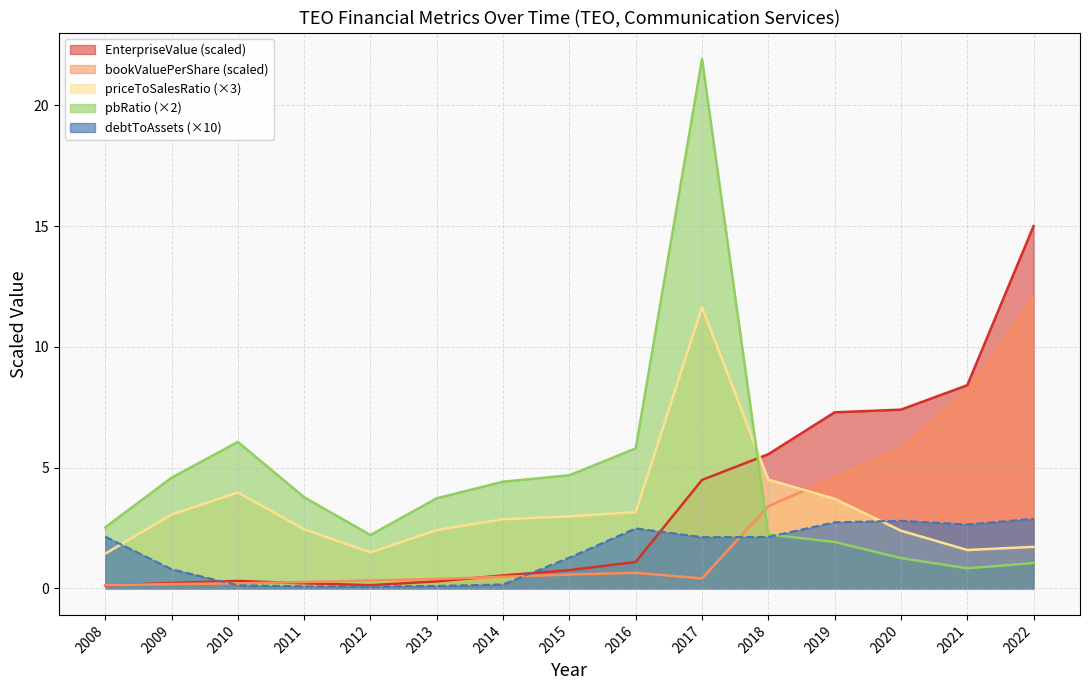

The debtToAssets series shows 2.5 at 2016. True or false?

True